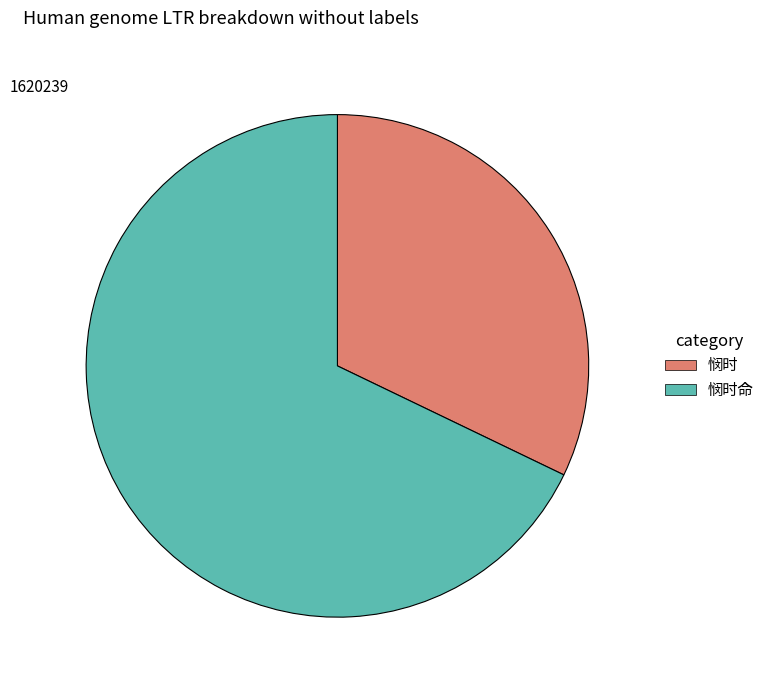

Which category has the biggest portion of the pie?

悯时命